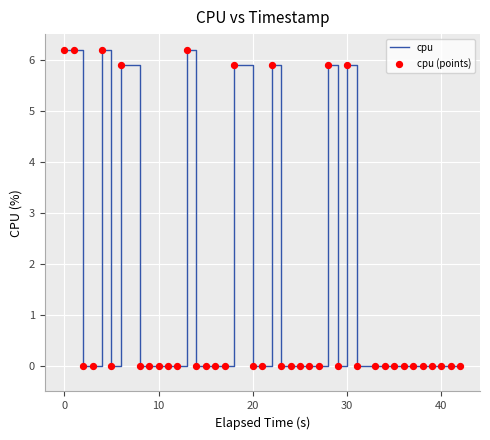

What is the difference between the maximum and minimum values?

6.2